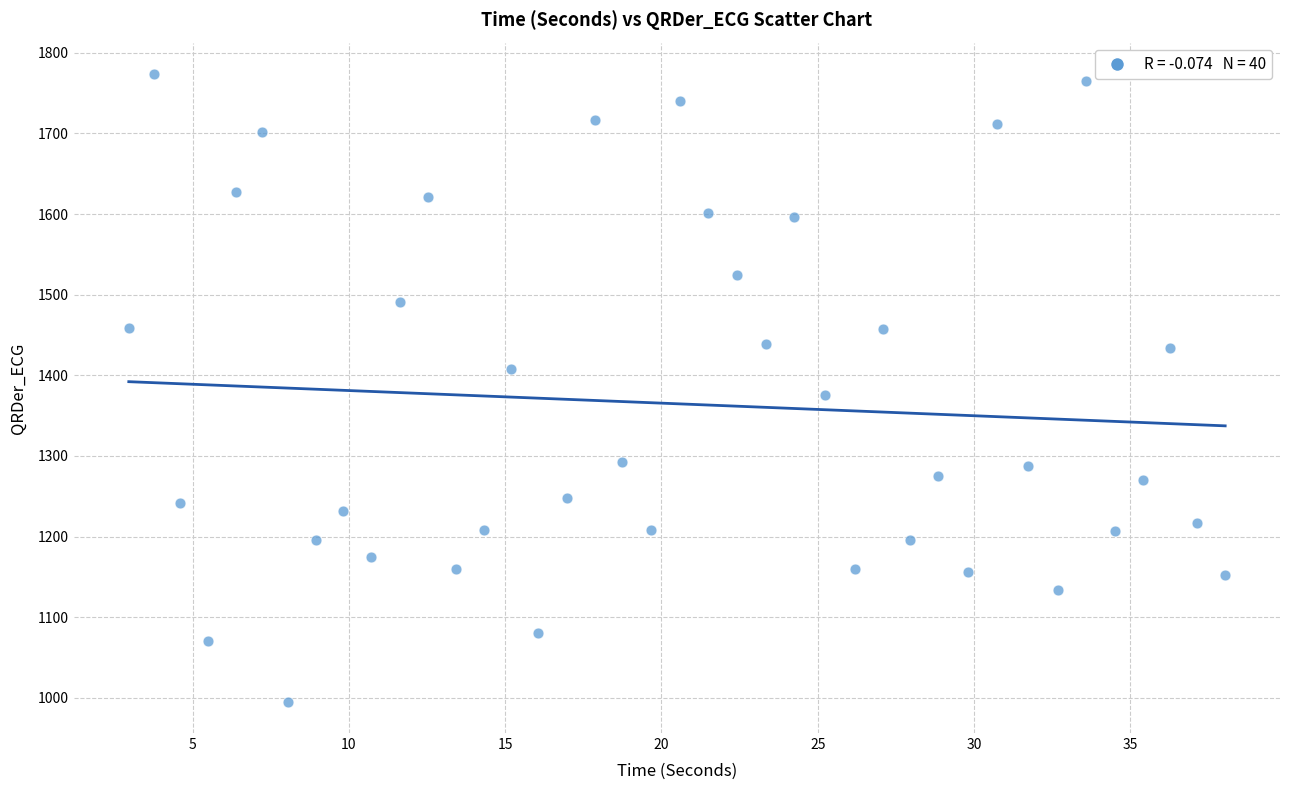

What is the range of Y values (max minus min)?

778.2